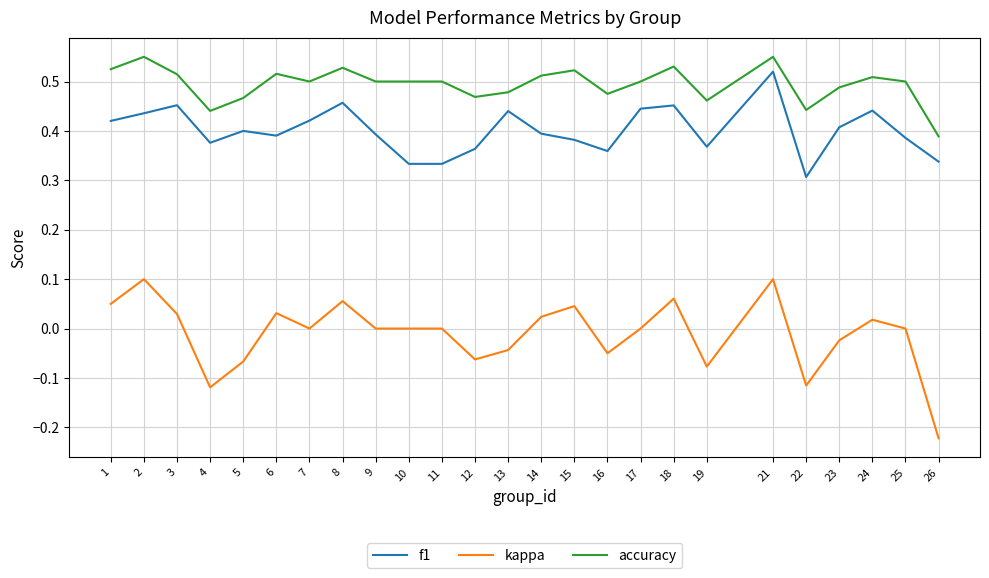

True or false: accuracy and kappa intersect in this chart.

False